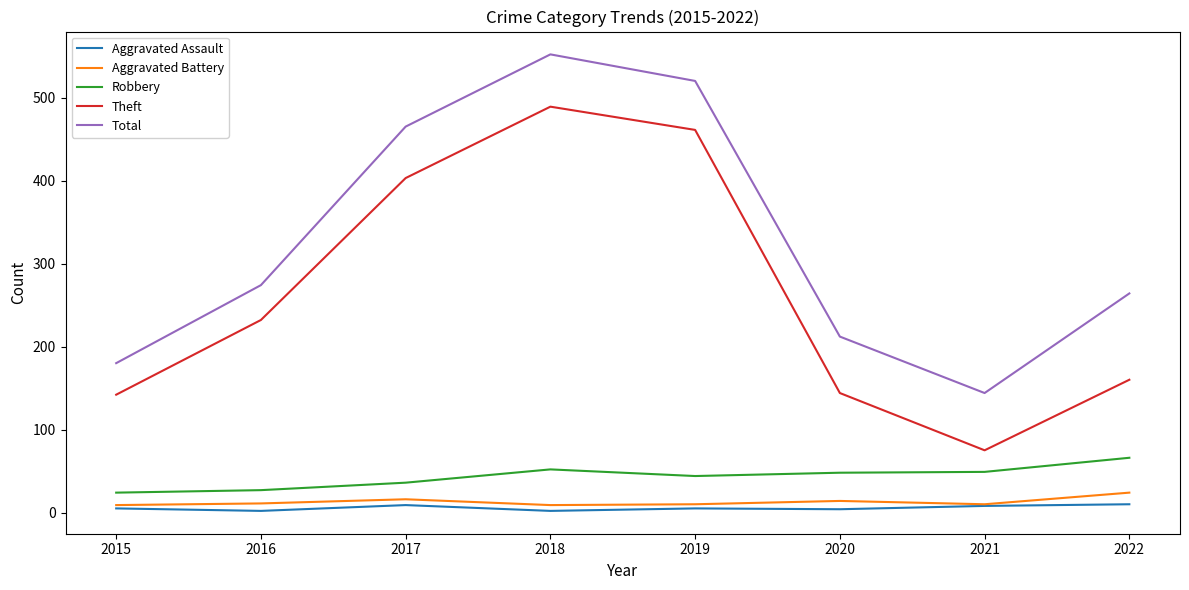

At which category does the chart reach its peak across all series?

2018